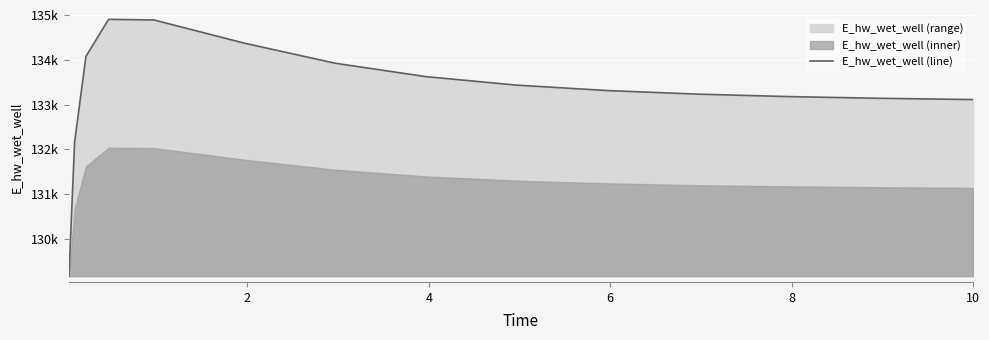

How many lines are shown in the chart?

1